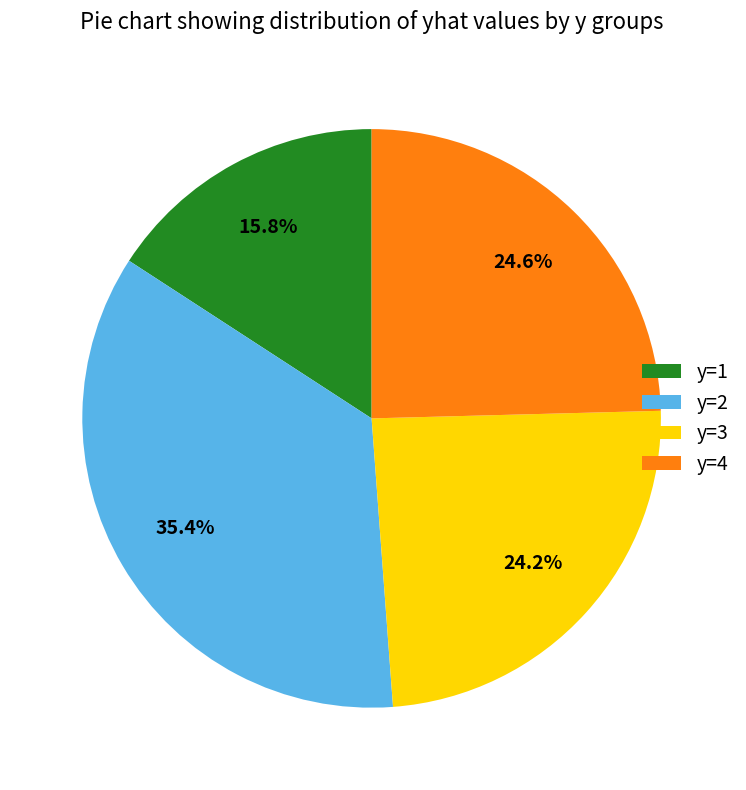

Which has a higher value, y=4 or y=2?

y=2